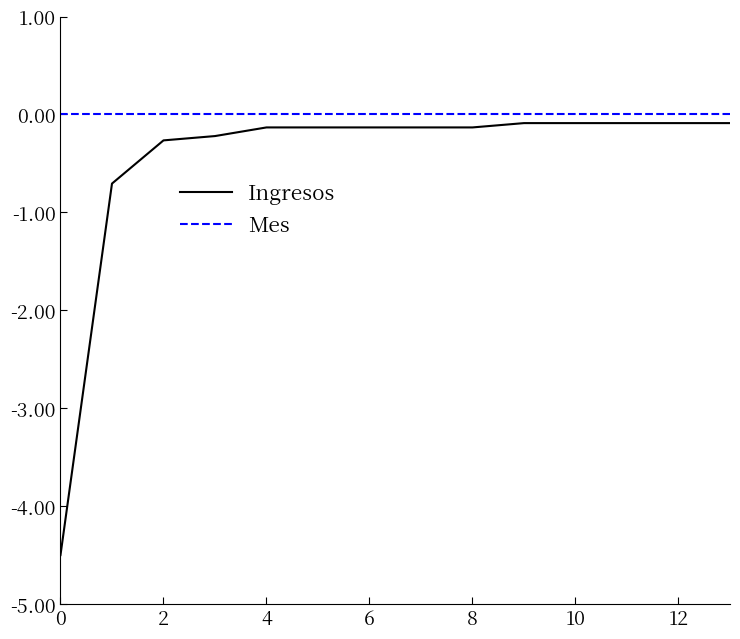

Which series has the largest total across all categories?

Mes